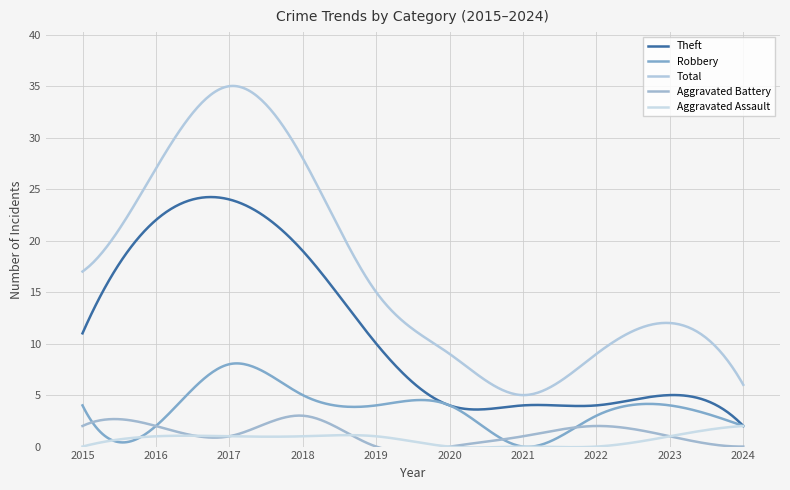

Reading right to left, extract all data points from this chart.

Theft: 2024=2	2023=5	2022=4	2021=4	2020=4	2019=10	2018=19	2017=24	2016=22	2015=11
Robbery: 2024=2	2023=4	2022=3	2021=0	2020=4	2019=4	2018=5	2017=8	2016=2	2015=4
Total: 2024=6	2023=12	2022=9	2021=5	2020=9	2019=15	2018=28	2017=35	2016=27	2015=17
Aggravated Battery: 2024=0	2023=1	2022=2	2021=1	2020=0	2019=0	2018=3	2017=1	2016=2	2015=2
Aggravated Assault: 2024=2	2023=1	2022=0	2021=0	2020=0	2019=1	2018=1	2017=1	2016=1	2015=0